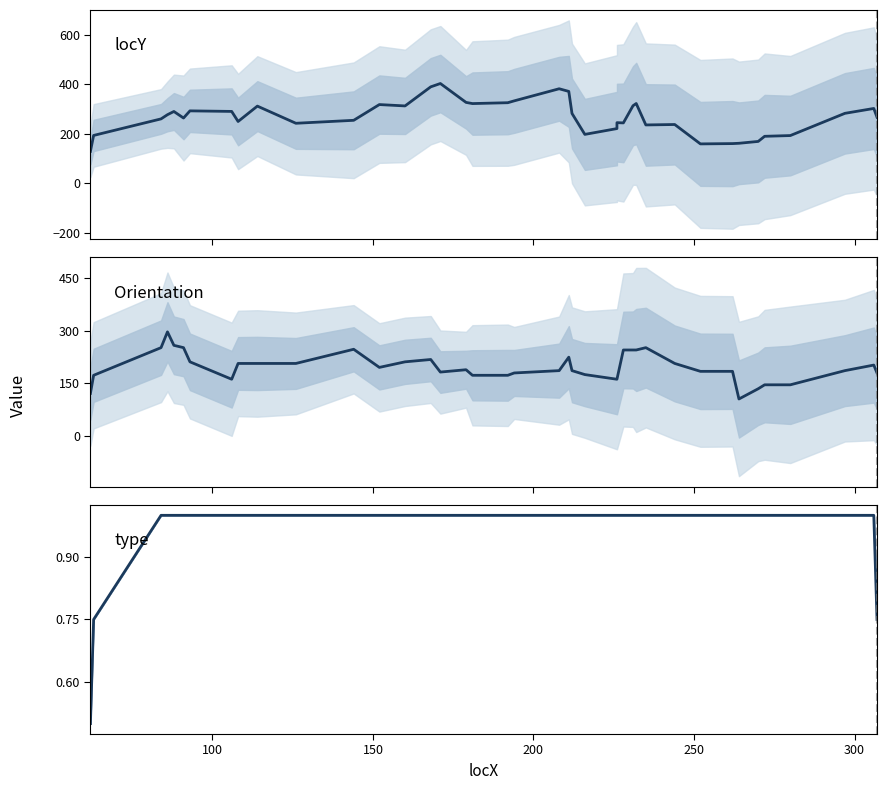

Which series has the widest spread of values?

locY